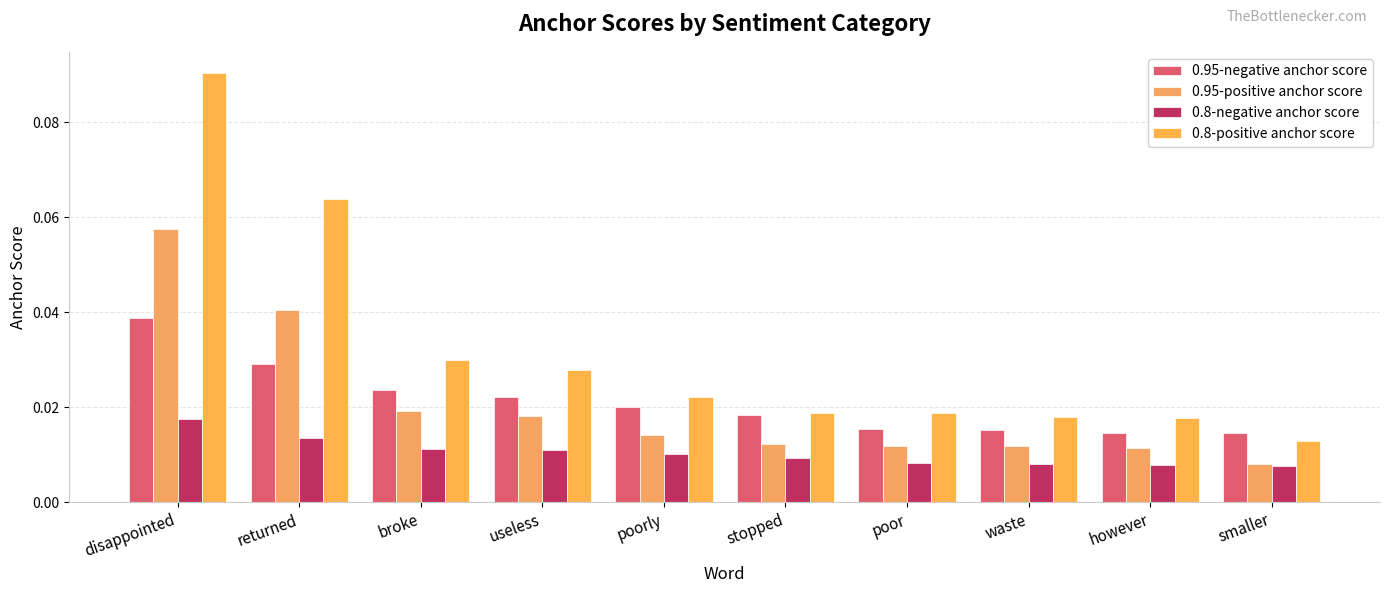

What are all the series names shown in the legend?

0.95-negative anchor score, 0.95-positive anchor score, 0.8-negative anchor score, 0.8-positive anchor score